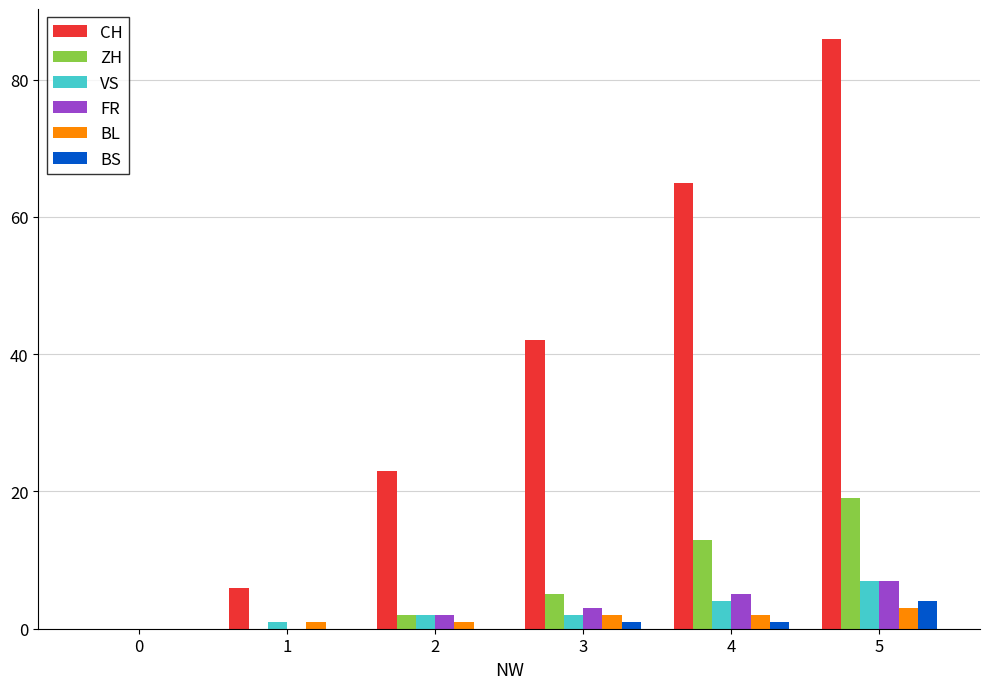

How many groups of bars are there?

6